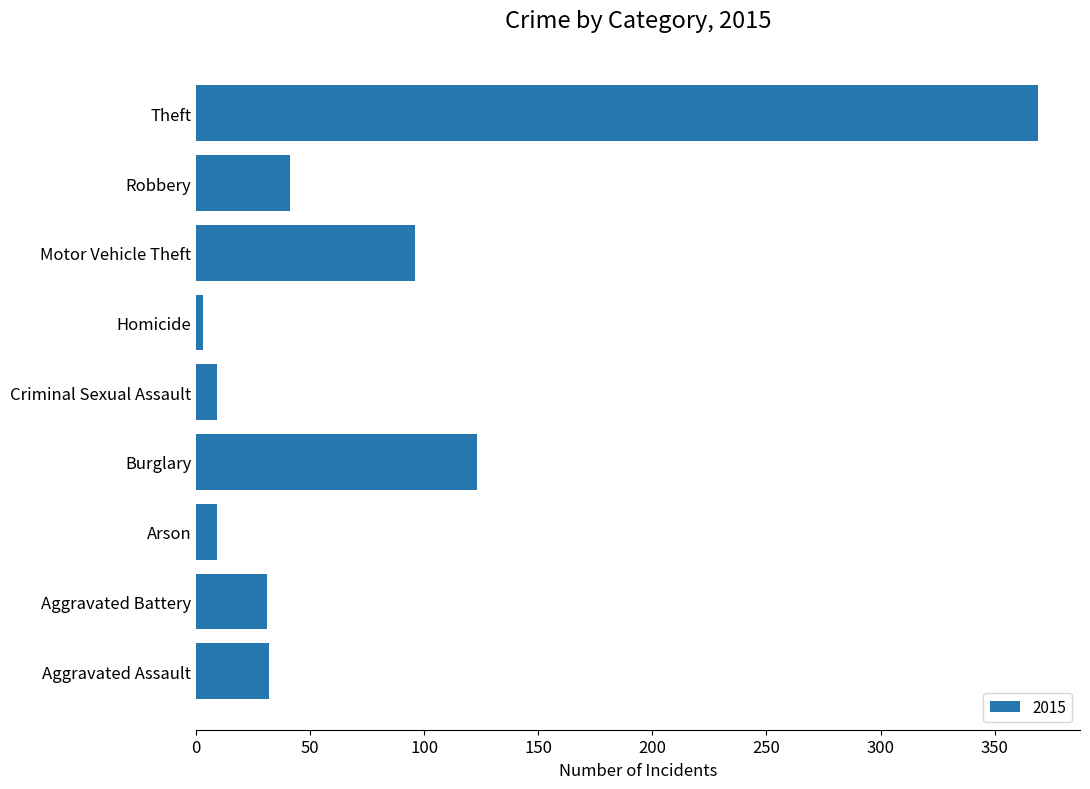

What is the sum of all values?

713